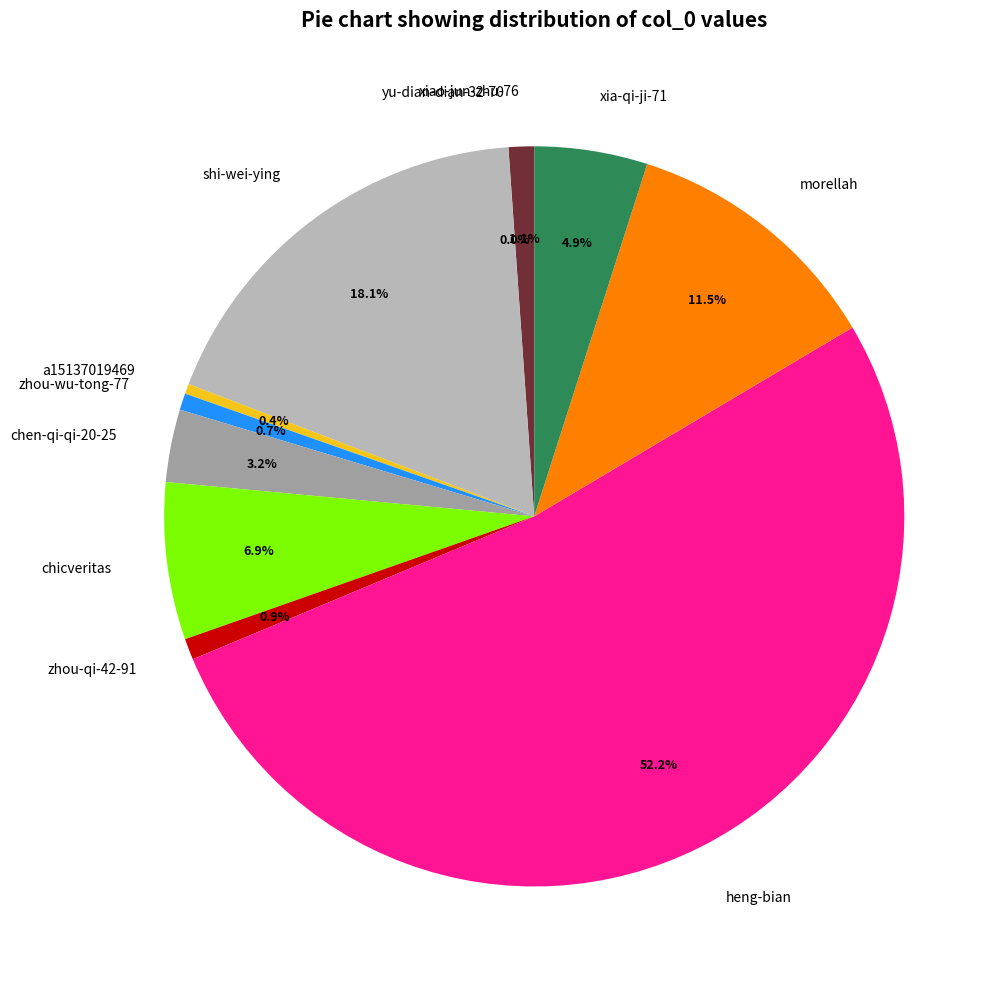

Approximately how many times larger is the value at zhou-qi-42-91 compared to chen-qi-qi-20-25?

0.3